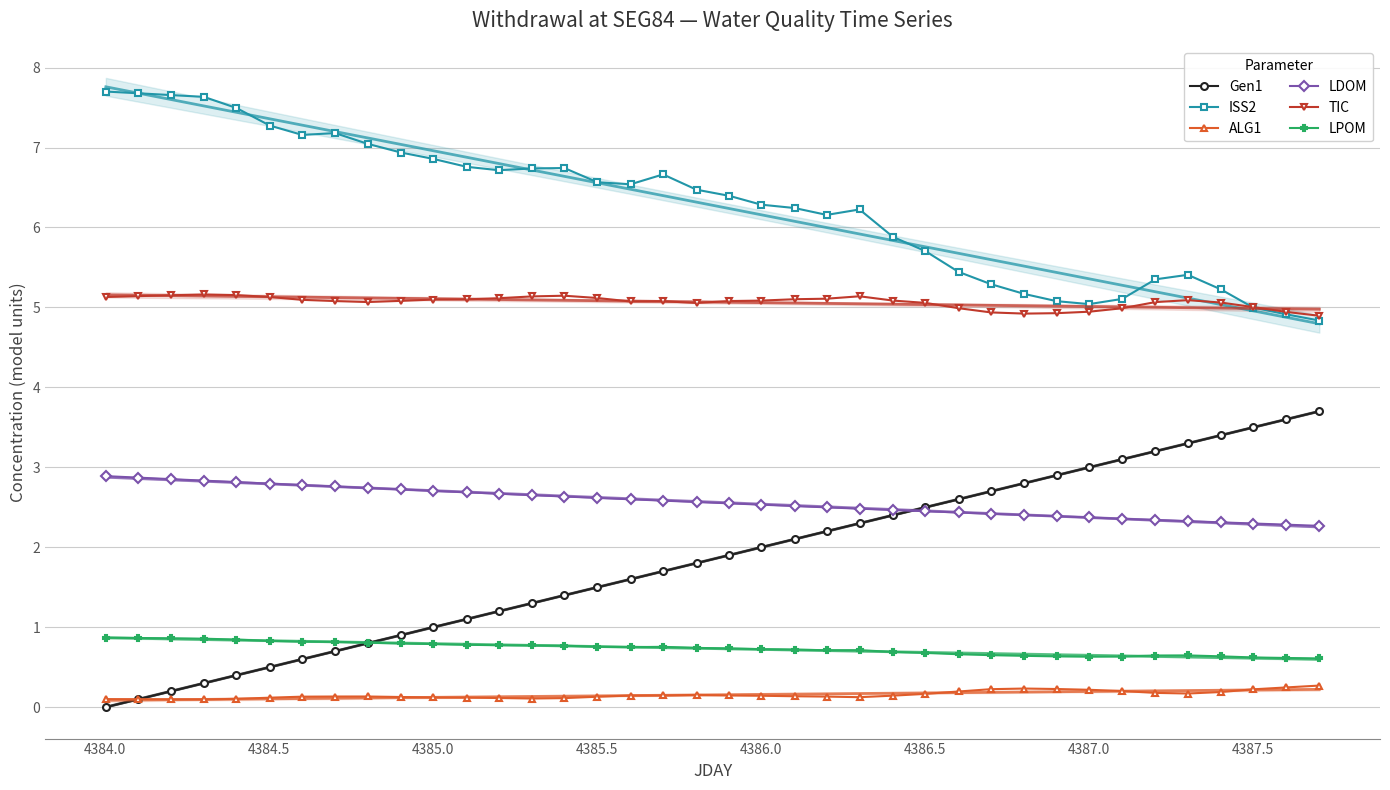

The ISS2 series shows 7.3 at 4387.5. True or false?

False